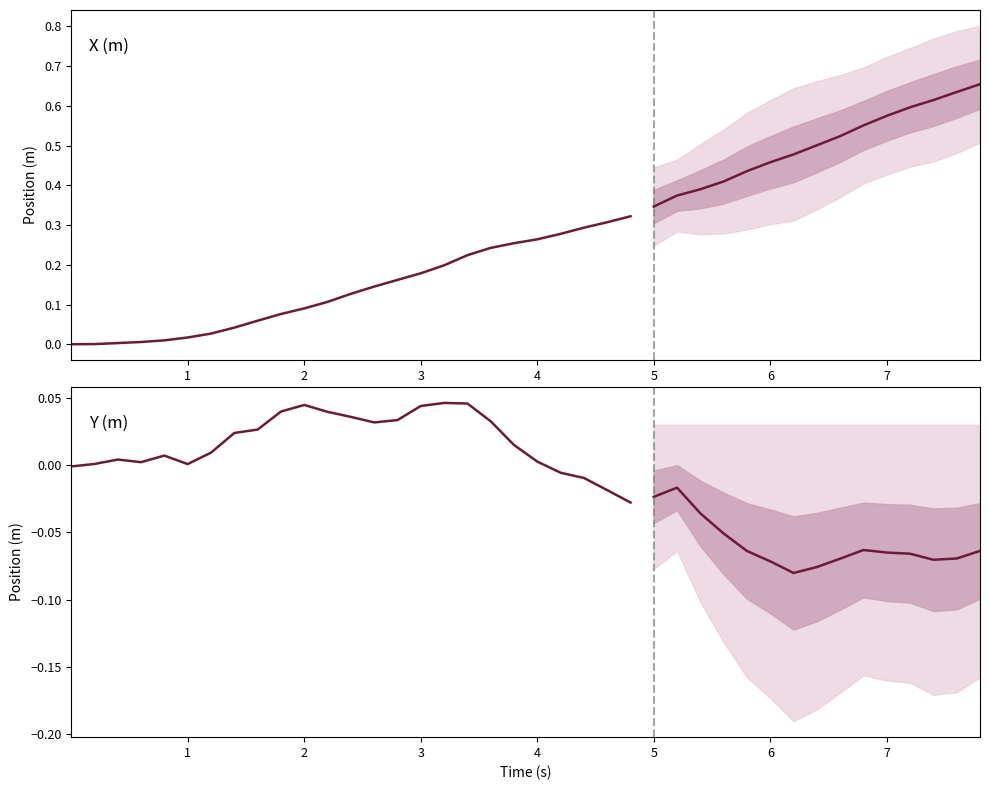

At 35, list the series in order from smallest to largest.

Y (m), X (m)